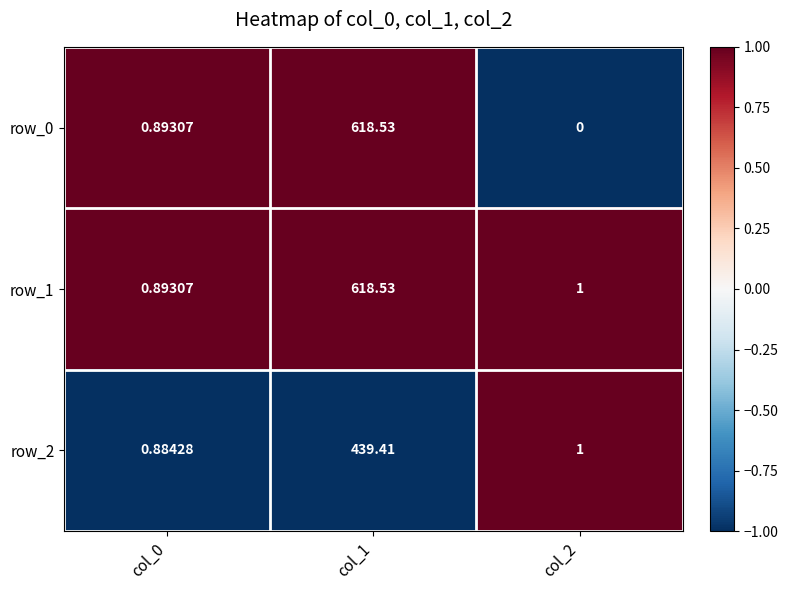

What is the maximum value for row_1?

618.5